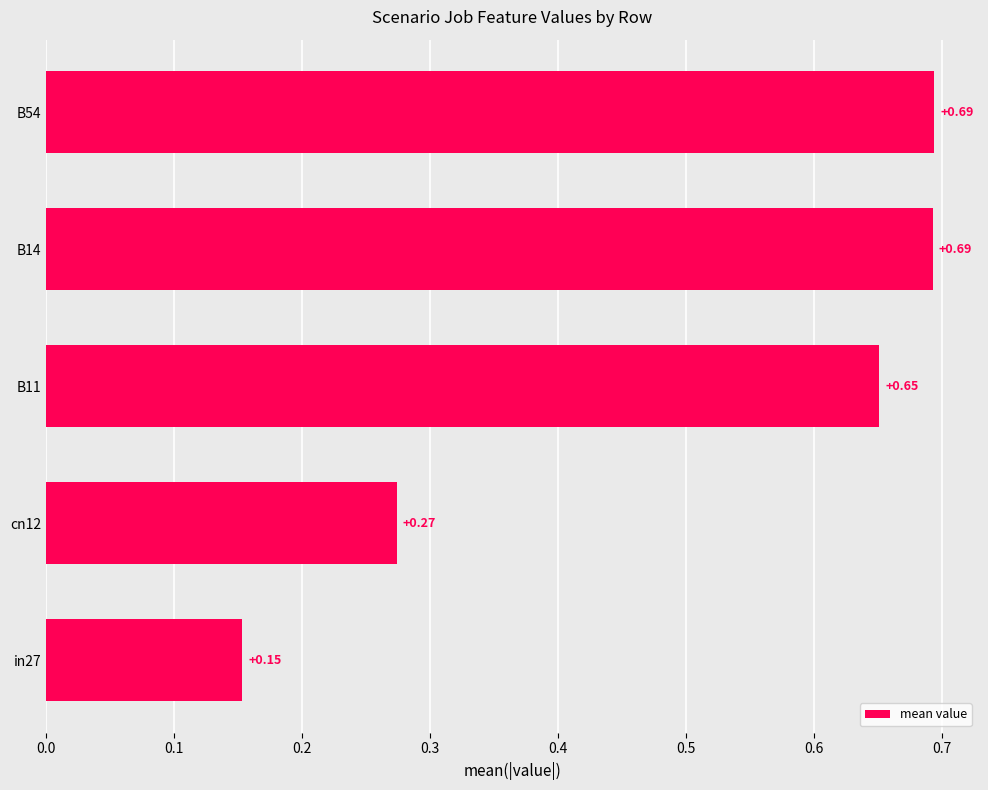

What is the average value?

0.5